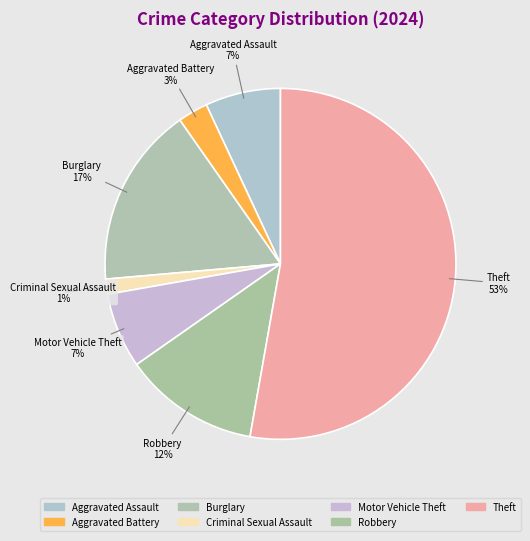

To the nearest percent, what is the average slice percentage?

14%